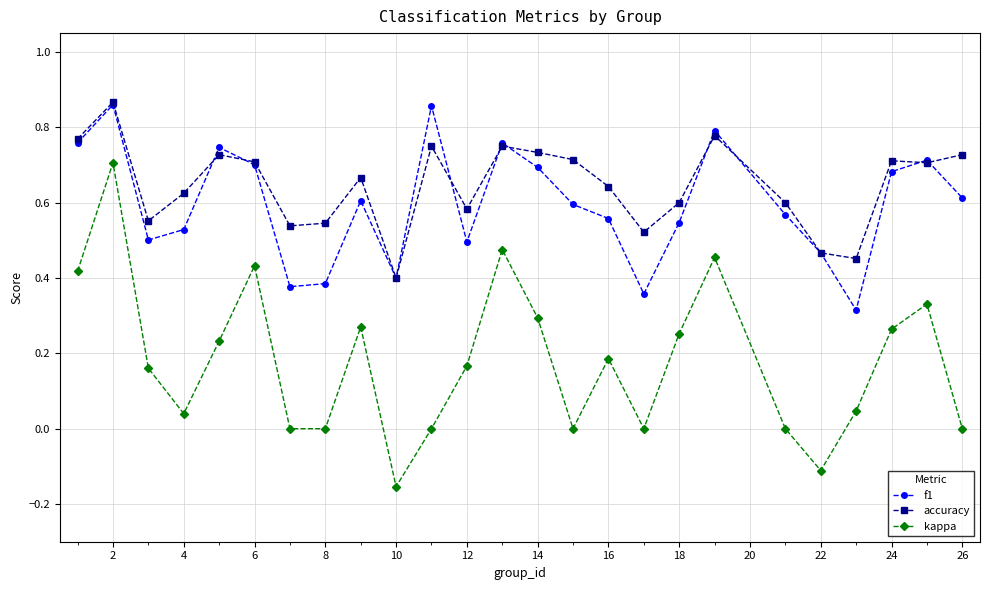

How many interior local peaks does the f1 series have?

7